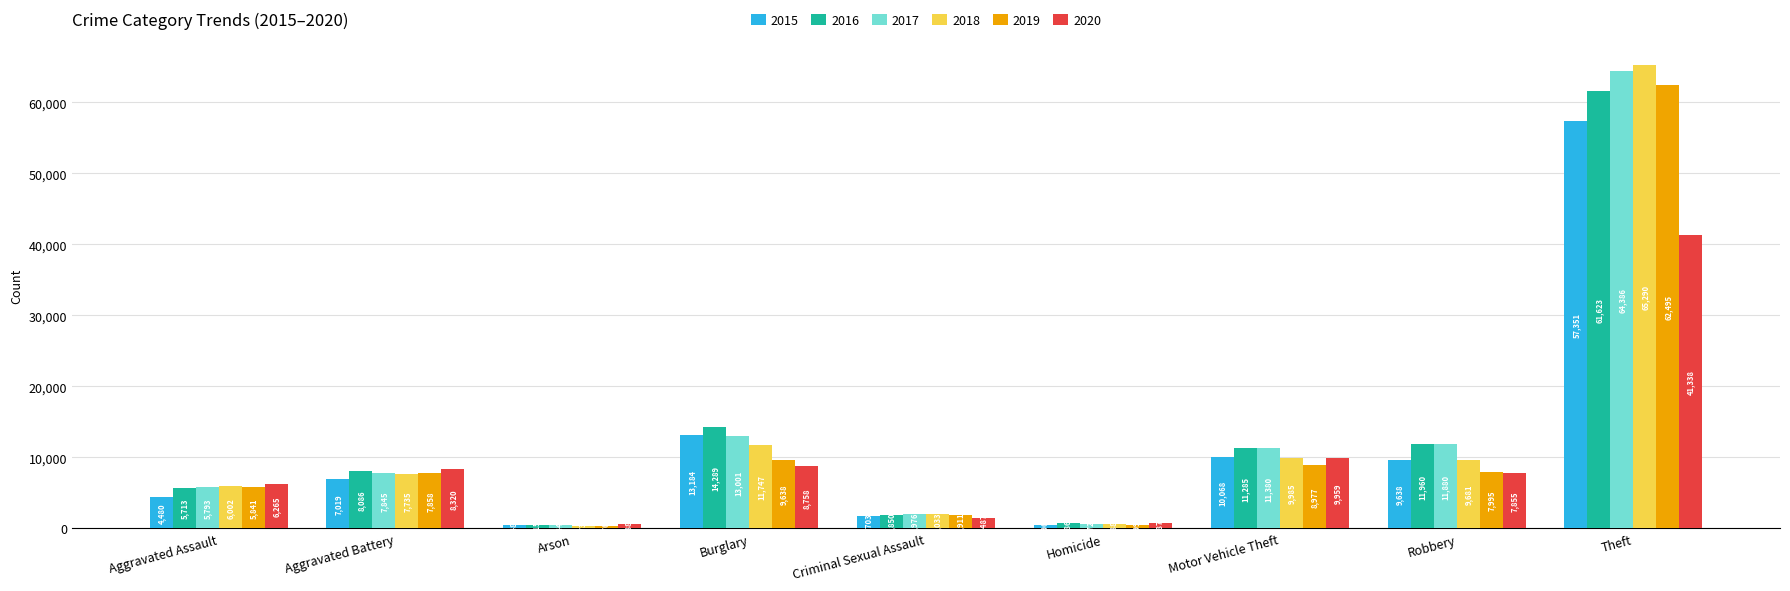

Where is 2020 nearest to the value 20963?

Motor Vehicle Theft